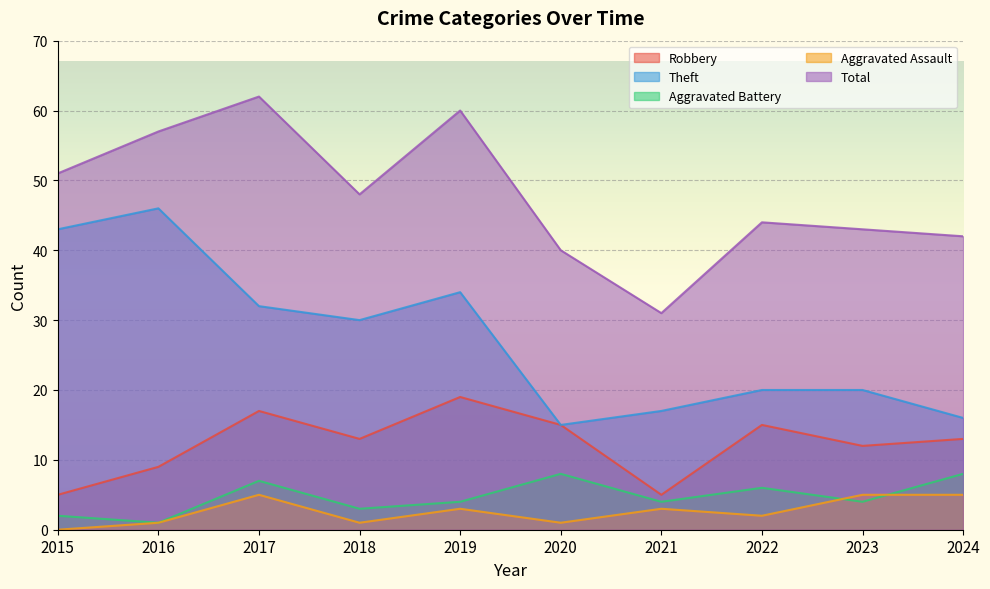

How many categories are shown in the chart?

10